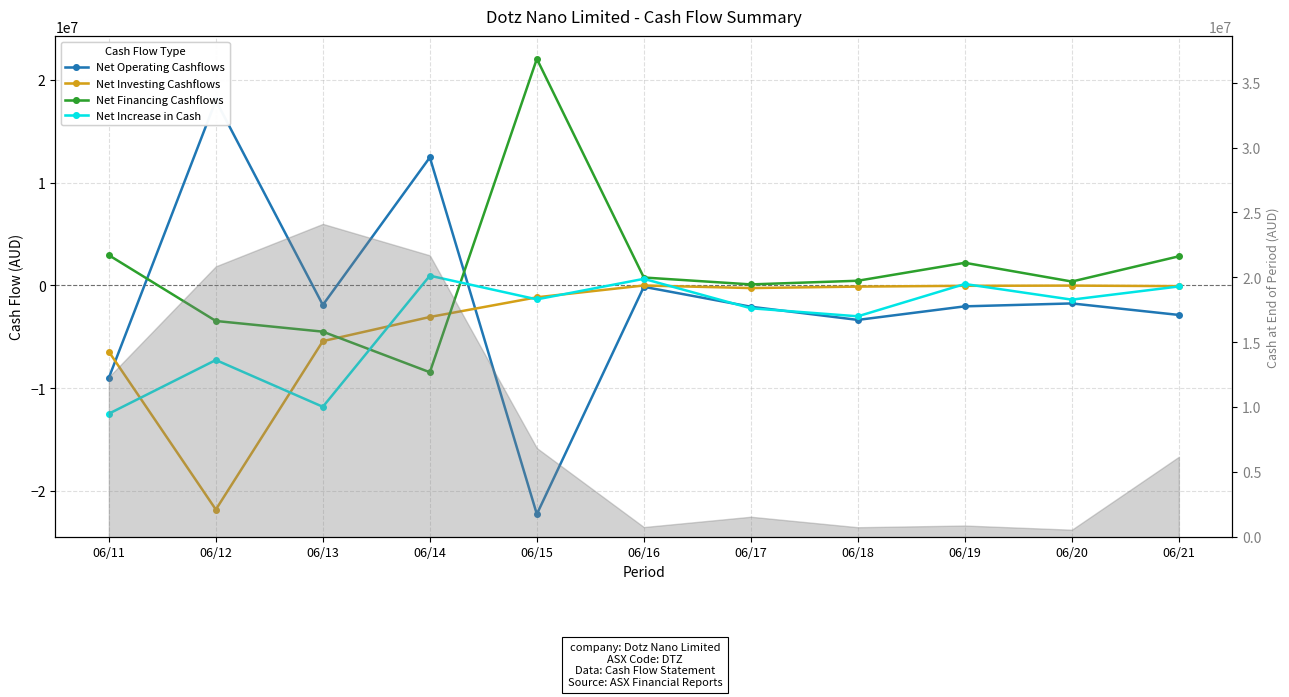

At 06/18, list the series in order from largest to smallest.

Net Financing Cashflows, Net Investing Cashflows, Net Increase in Cash, Net Operating Cashflows